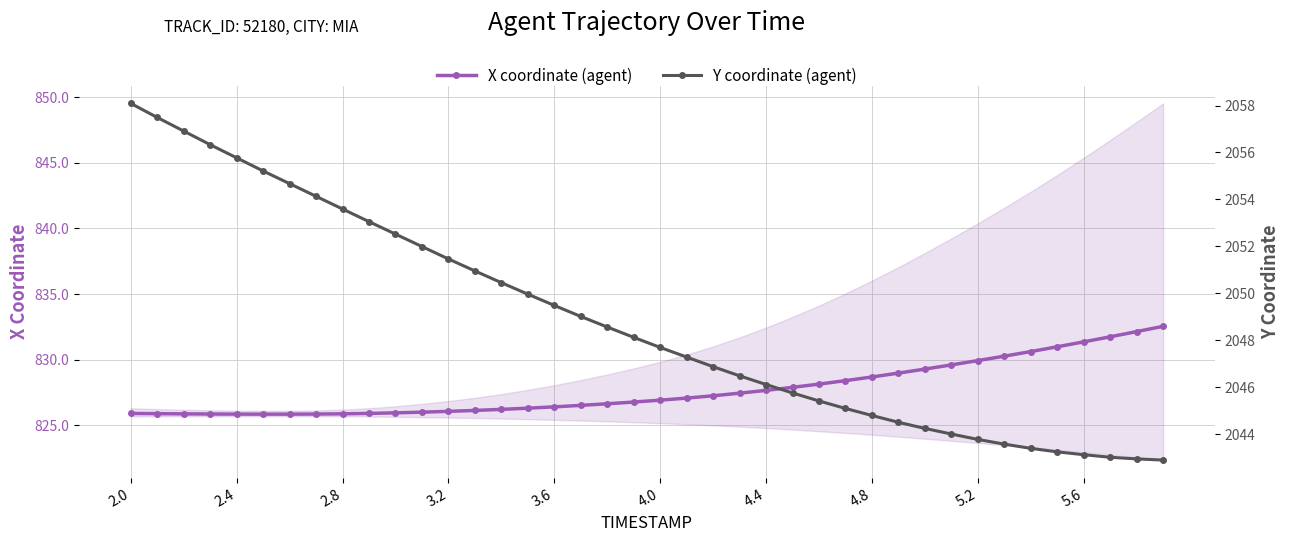

How many lines are shown in the chart?

2